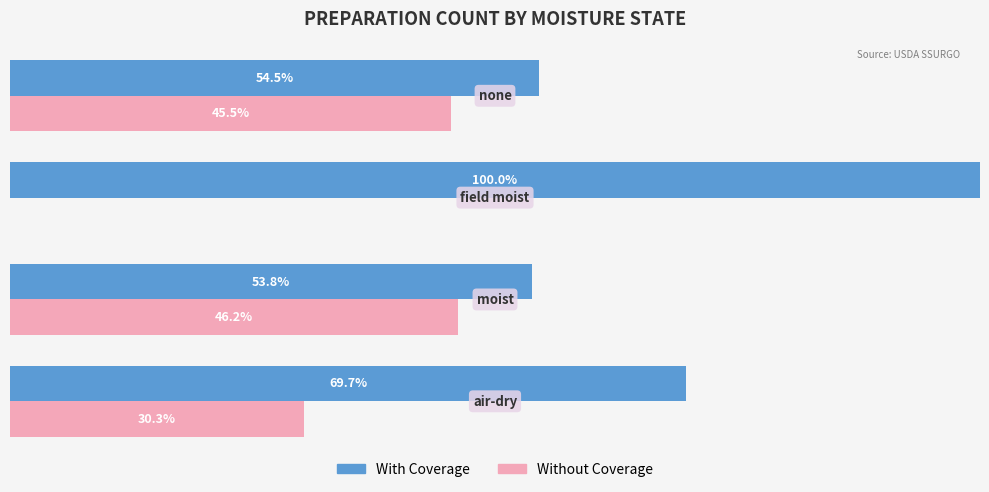

Which series has the largest total across all categories?

With Coverage